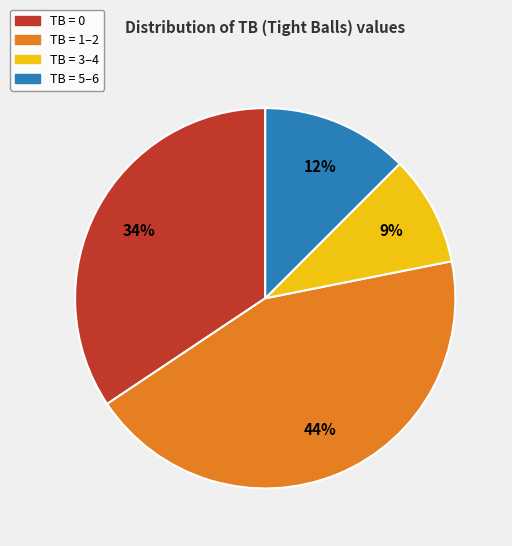

To the nearest percent, what is the average slice percentage?

25%